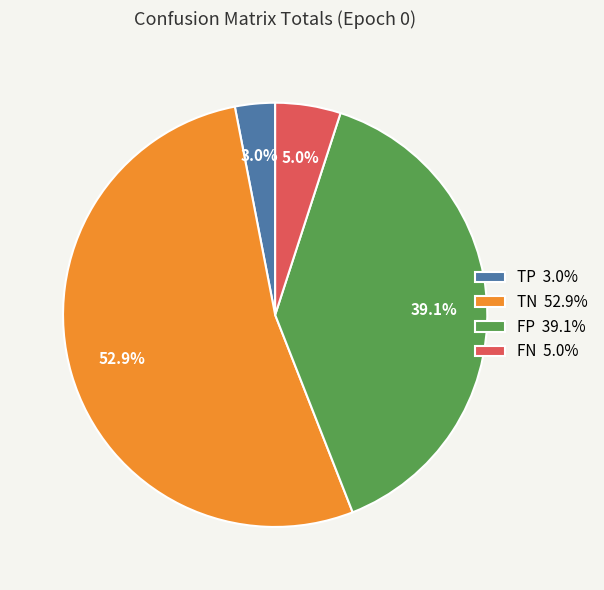

Which category has the biggest portion of the pie?

TN